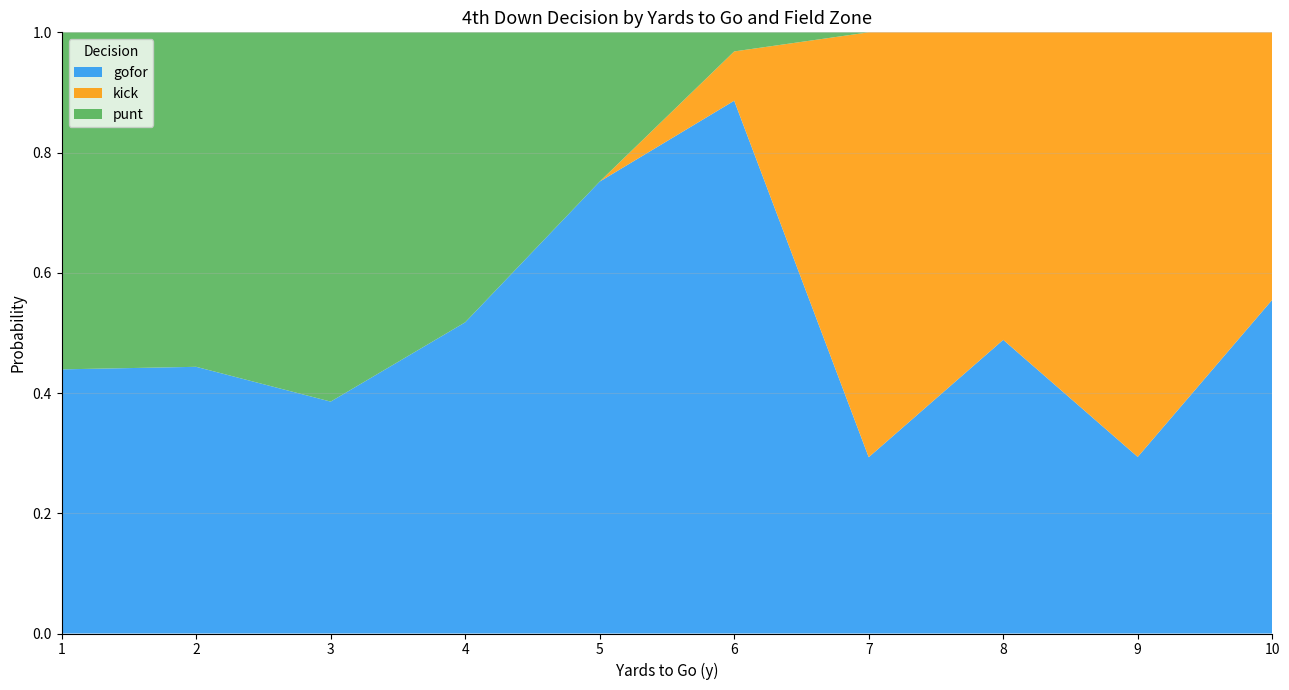

The gofor series shows 0.2 at 7. True or false?

False